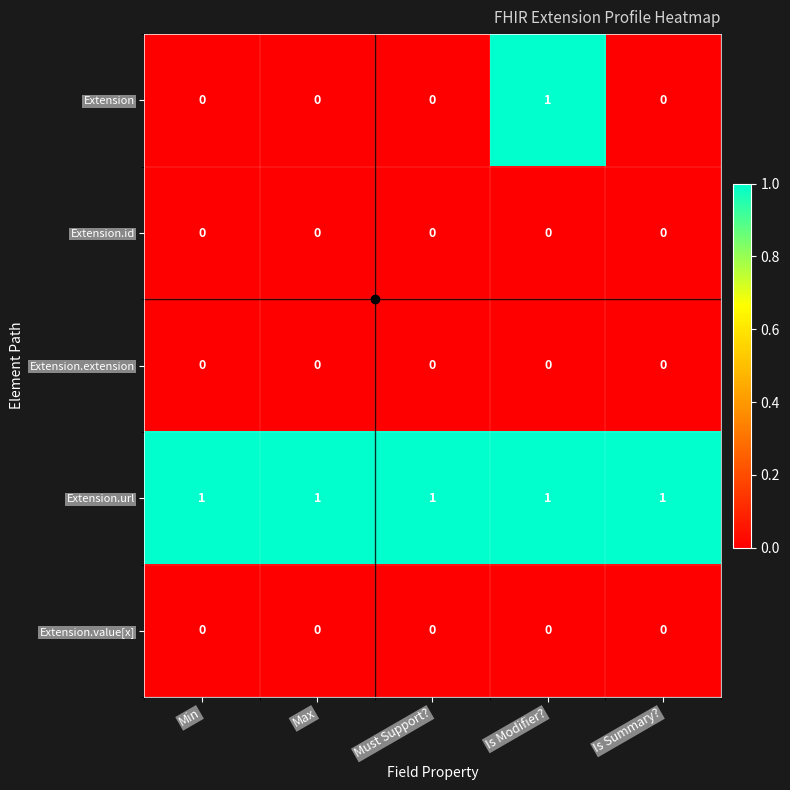

What is the maximum value shown in the chart?

1